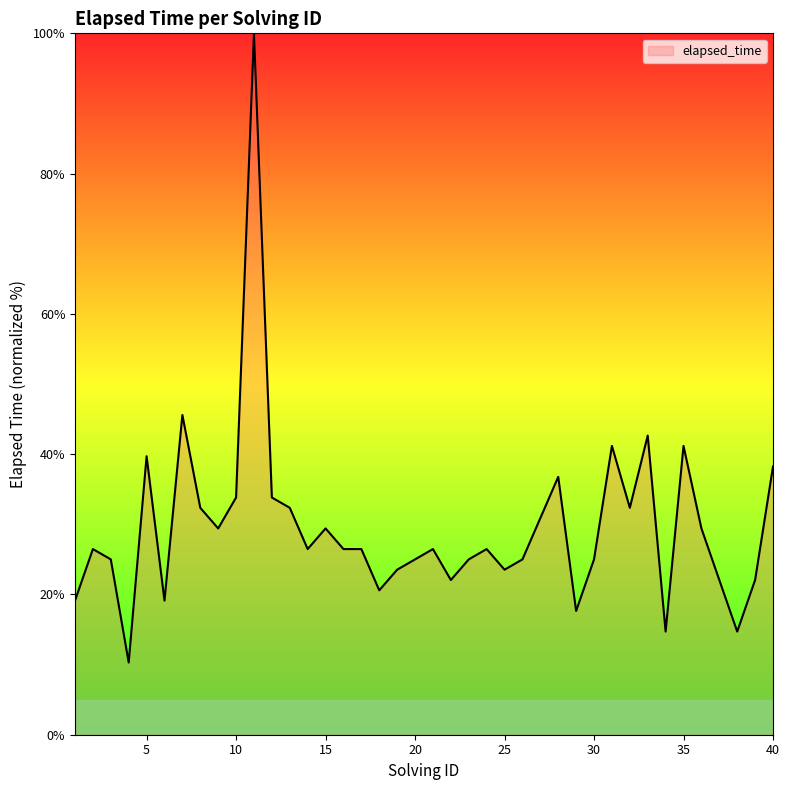

What is the smallest value displayed?

10.3